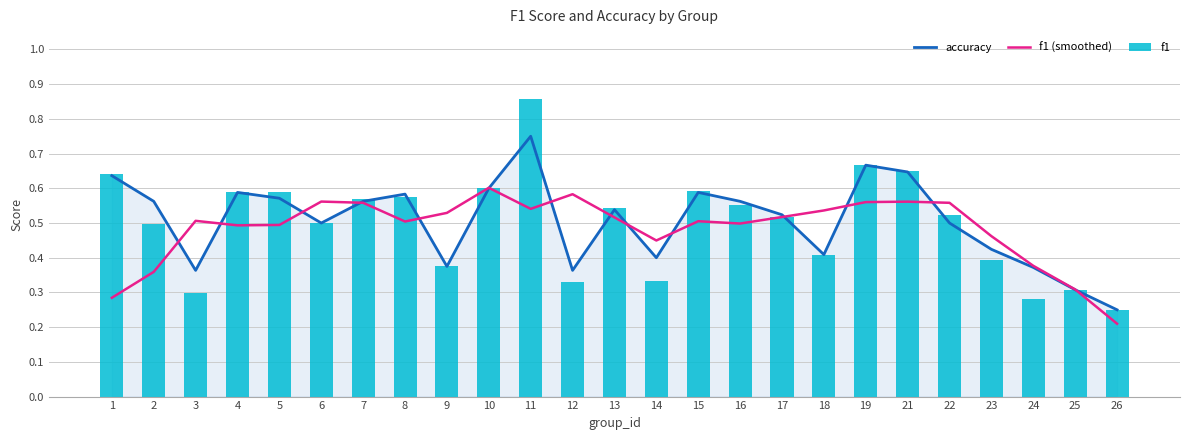

Read the accuracy value at 21.

0.6